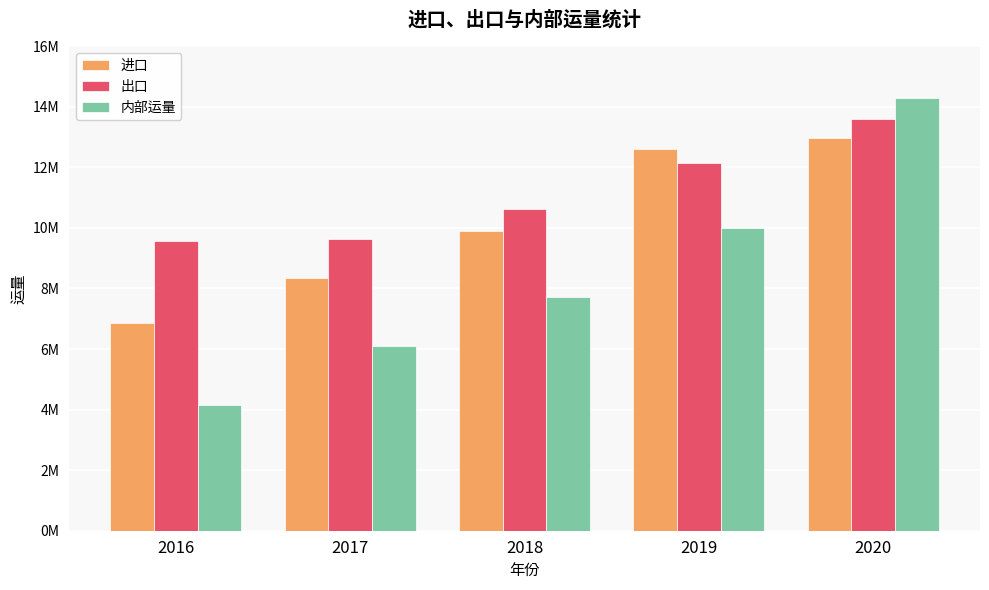

What is the difference between the highest and lowest values at 2019?

2622344.0